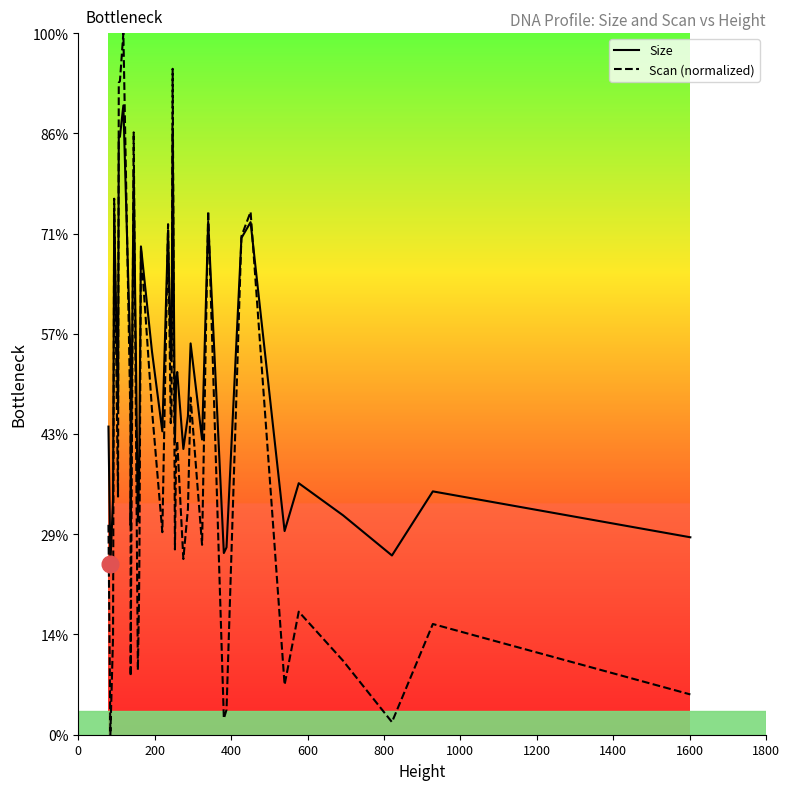

Reading left to right, what are all the values shown in this chart?

Size: 153.7	85.4	117.3	260.0	163.0	297.8	298.3	313.9	185.0	104.5	281.6	106.5	129.6	143.2	243.6	191.1	151.4	251.7	186.9	189.0	302.3	145.8	176.9	180.9	142.6	154.9	158.9	195.2	147.3	255.9	90.6	93.5	247.8	255.7	101.6	125.5	109.5	89.4	121.4	98.5
Scan (normalized): 104.7	0.0	48.9	267.4	118.8	325.3	326.1	350.0	152.6	29.3	300.5	32.3	67.7	88.5	242.3	161.9	101.0	254.7	155.4	158.7	332.2	92.4	140.1	146.4	87.6	106.5	112.7	168.2	94.7	261.3	8.1	12.4	248.7	260.9	24.9	61.4	36.9	6.3	55.2	20.1